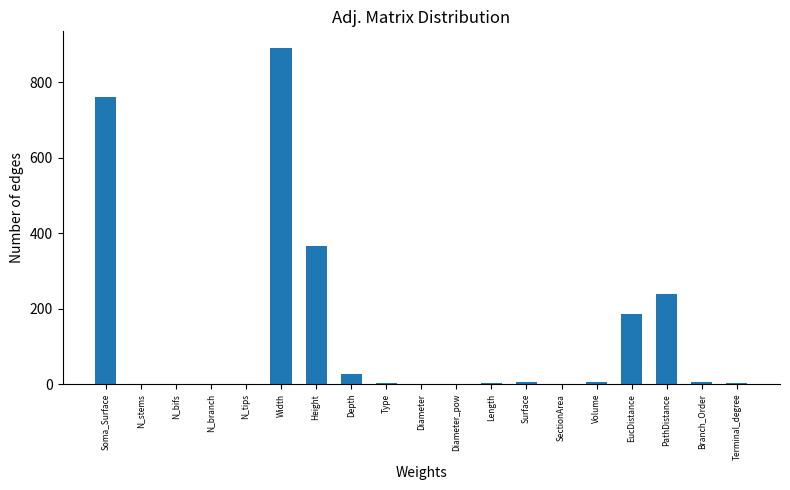

The value at PathDistance is 145.6. True or false?

False